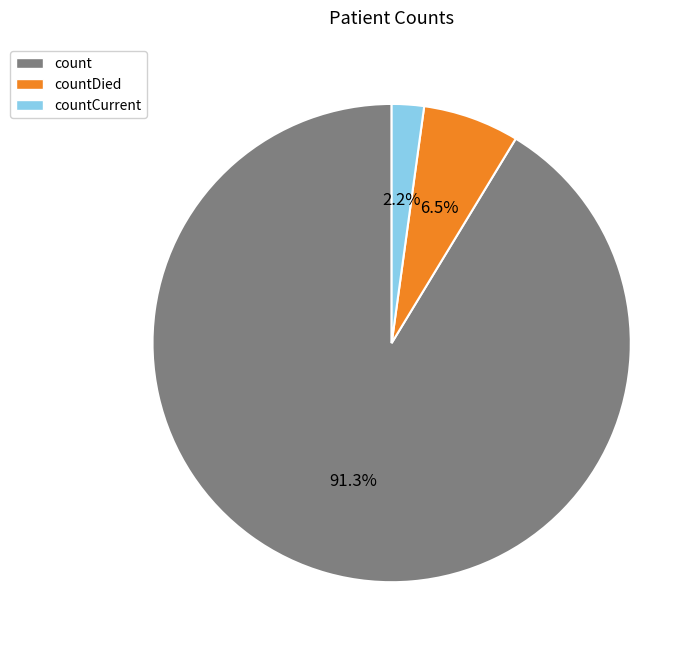

Which has a higher value, countDied or count?

count